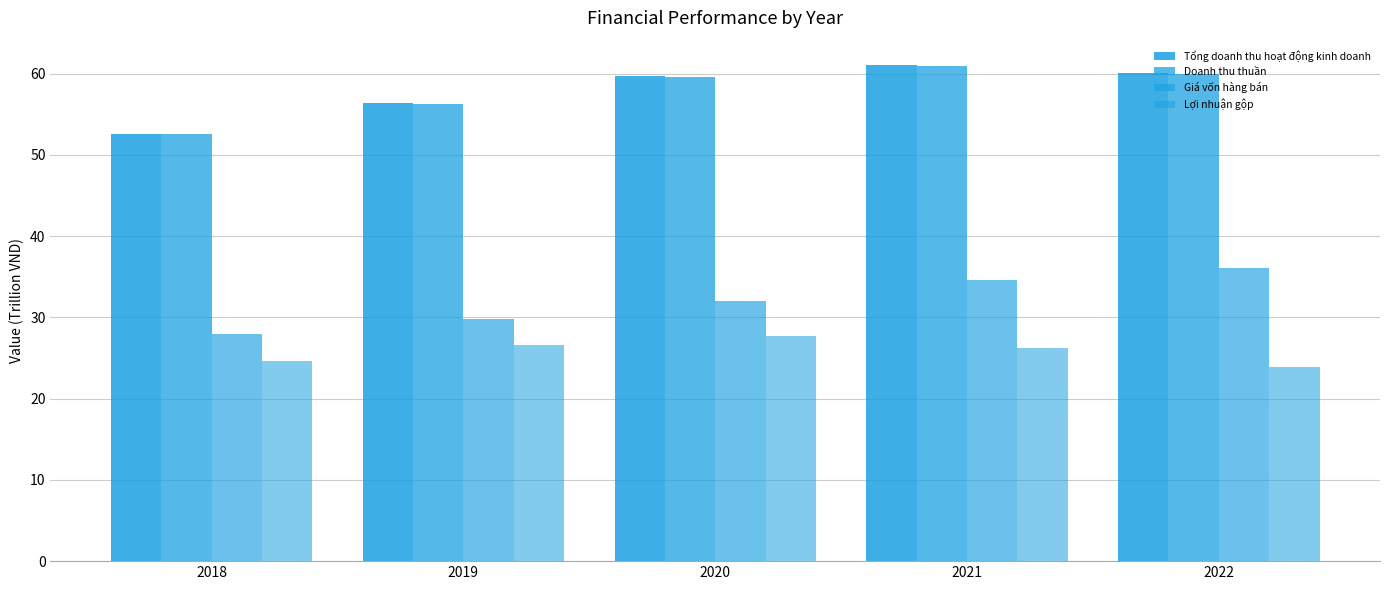

Reading left to right, what are all the values shown in this chart?

Tổng doanh thu hoạt động kinh doanh: 2018=52.6	2019=56.4	2020=59.7	2021=61.0	2022=60.1
Doanh thu thuần: 2018=52.6	2019=56.3	2020=59.6	2021=60.9	2022=60.0
Giá vốn hàng bán: 2018=28.0	2019=29.7	2020=32.0	2021=34.6	2022=36.1
Lợi nhuận gộp: 2018=24.6	2019=26.6	2020=27.7	2021=26.3	2022=23.9